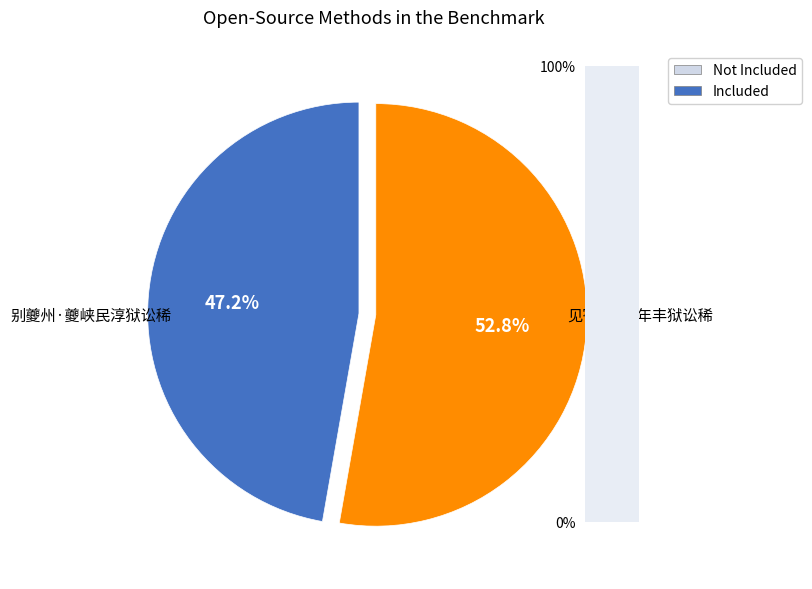

Count the number of slices in the pie.

2